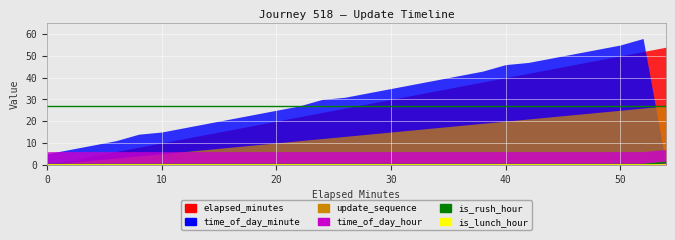

True or false: is_rush_hour and is_lunch_hour intersect in this chart.

False